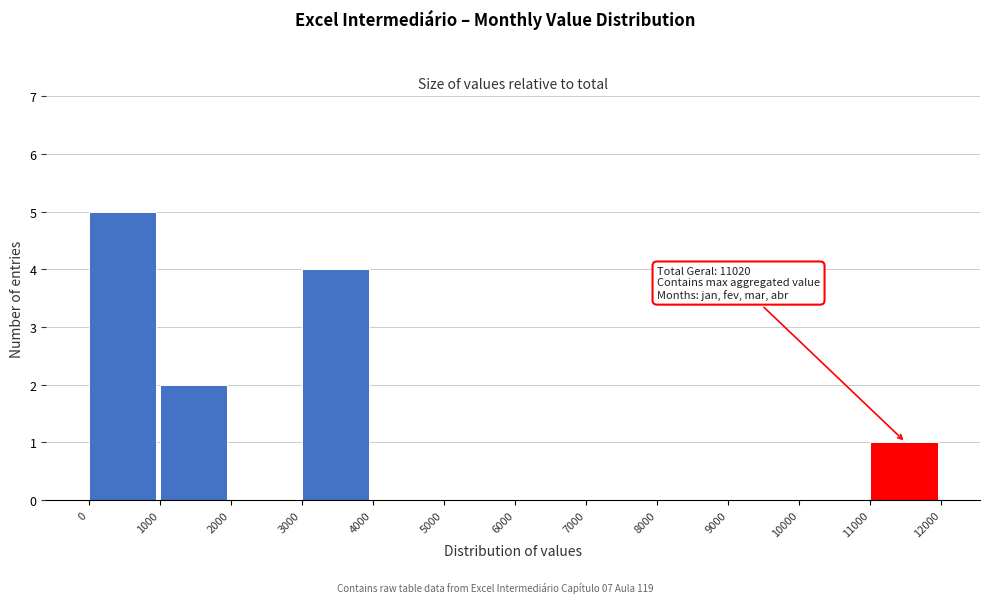

Which range on the x-axis has the tallest bar?

0 to 1000